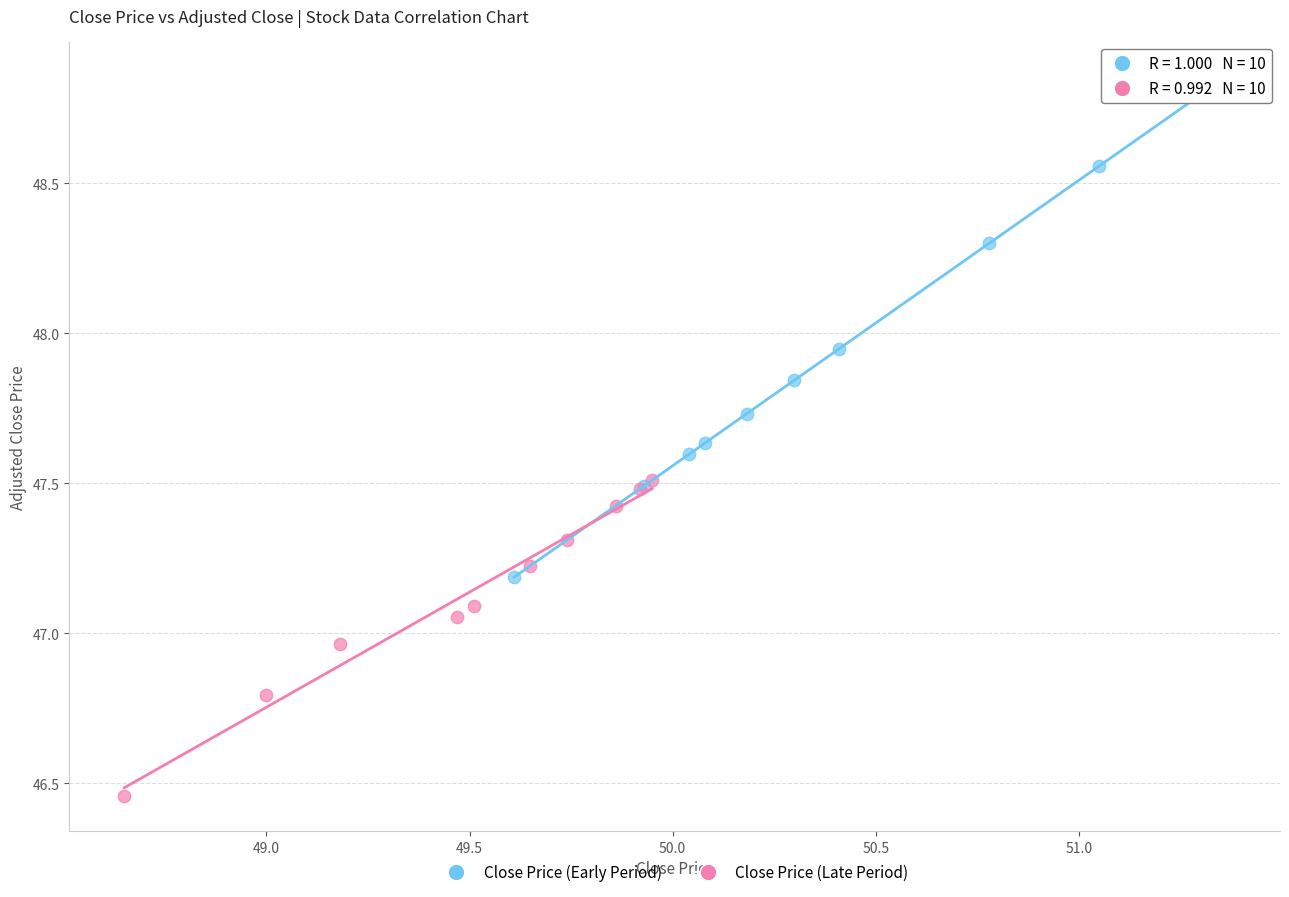

Which series contains the lowest Y value?

Close Price (Late Period)